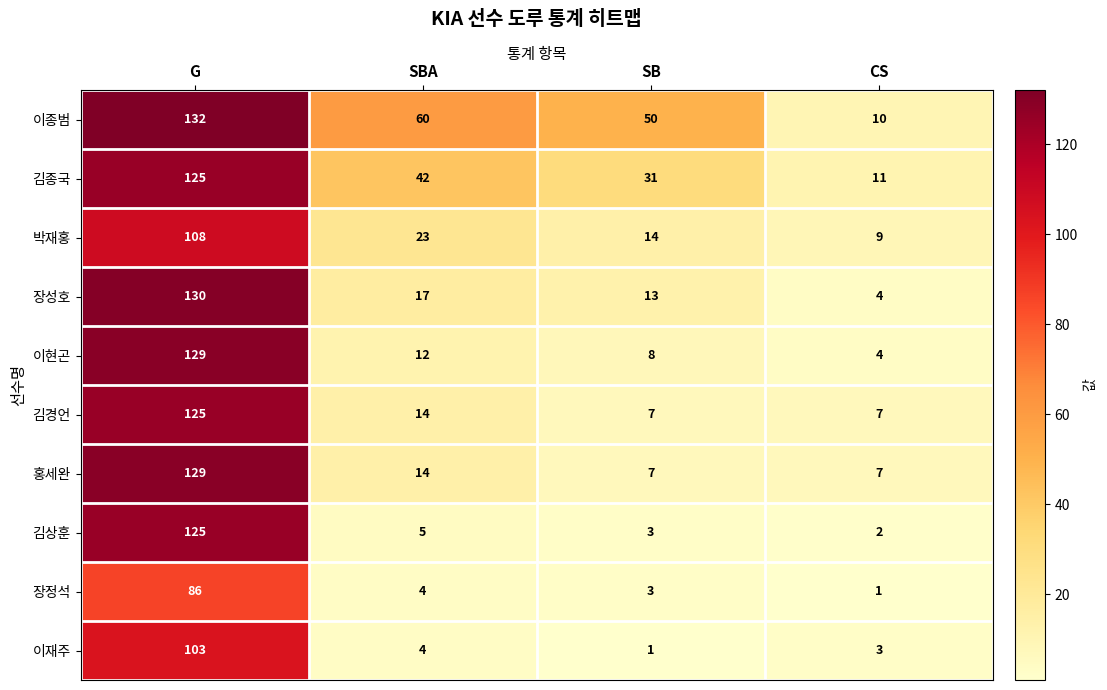

Which category has the highest value in the 이재주 series?

G